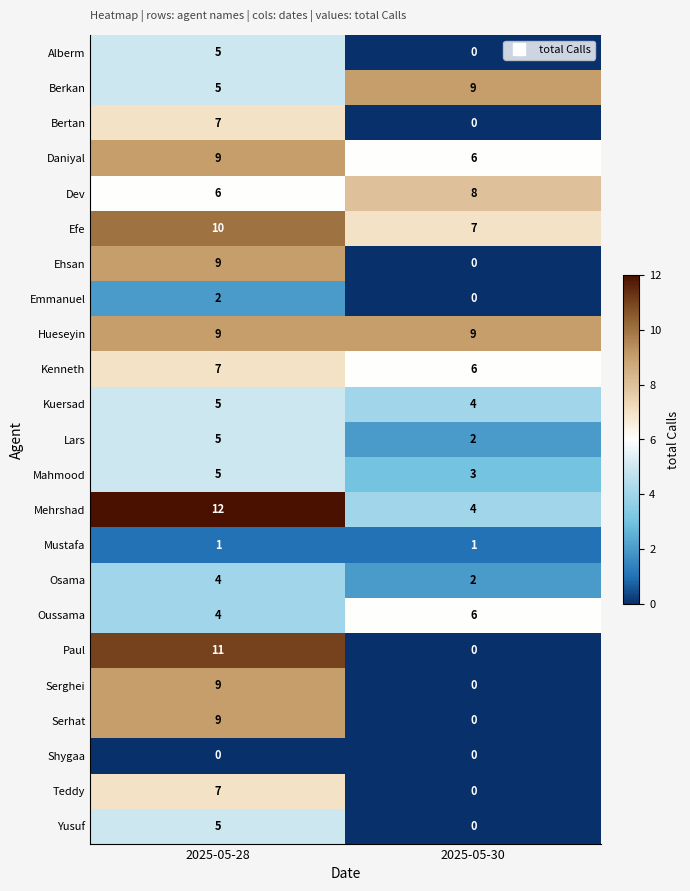

List the labels in order of Osama value, smallest first.

2025-05-30, 2025-05-28